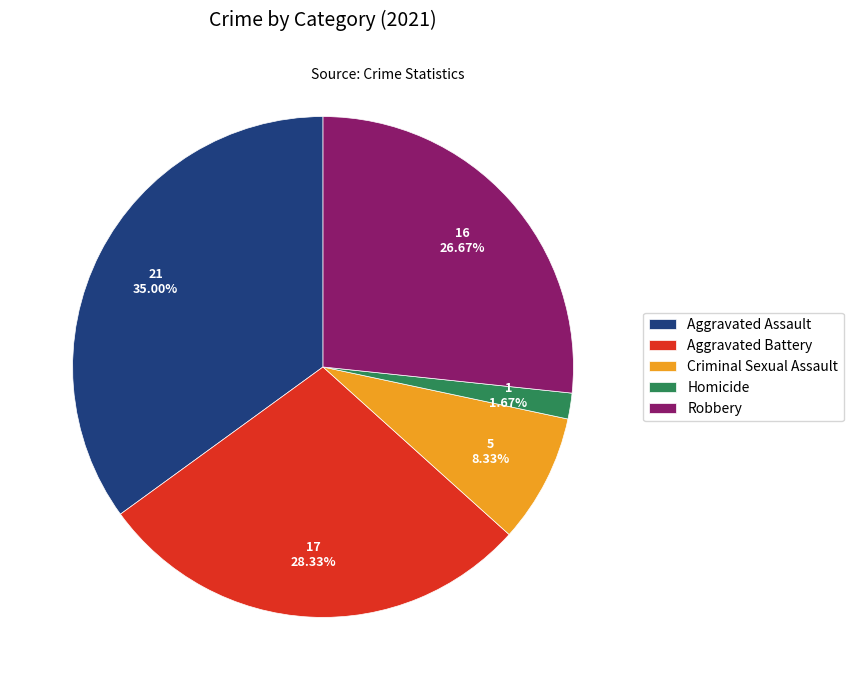

To the nearest percent, what portion does Homicide represent?

2%